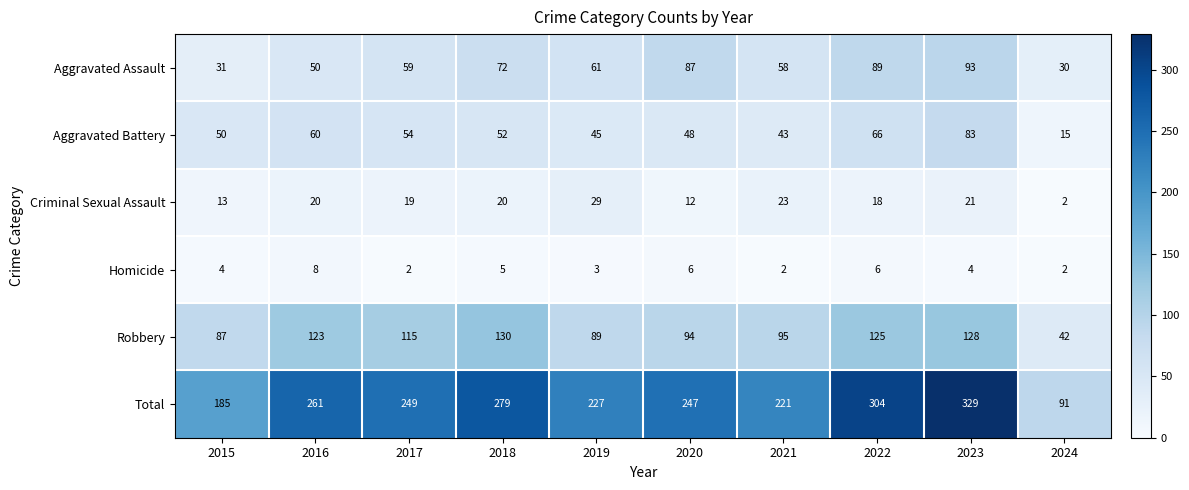

At how many categories does at least one series exceed 174?

9